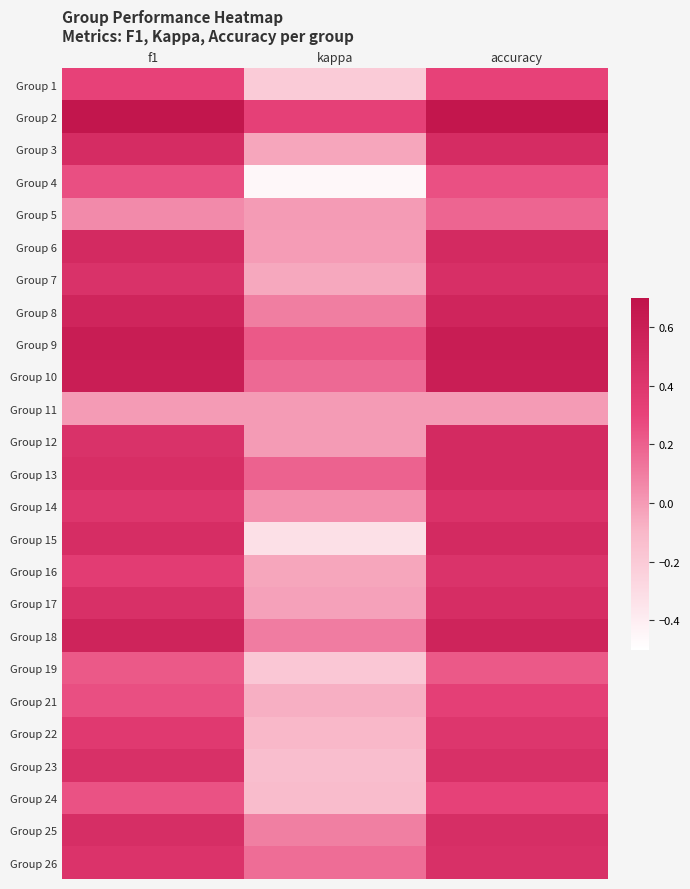

List the series in order of their peak value, lowest first.

Group 11, Group 5, Group 19, Group 4, Group 1, Group 24, Group 21, Group 22, Group 16, Group 14, Group 23, Group 26, Group 7, Group 25, Group 17, Group 3, Group 6, Group 12, Group 13, Group 15, Group 8, Group 18, Group 10, Group 9, Group 2